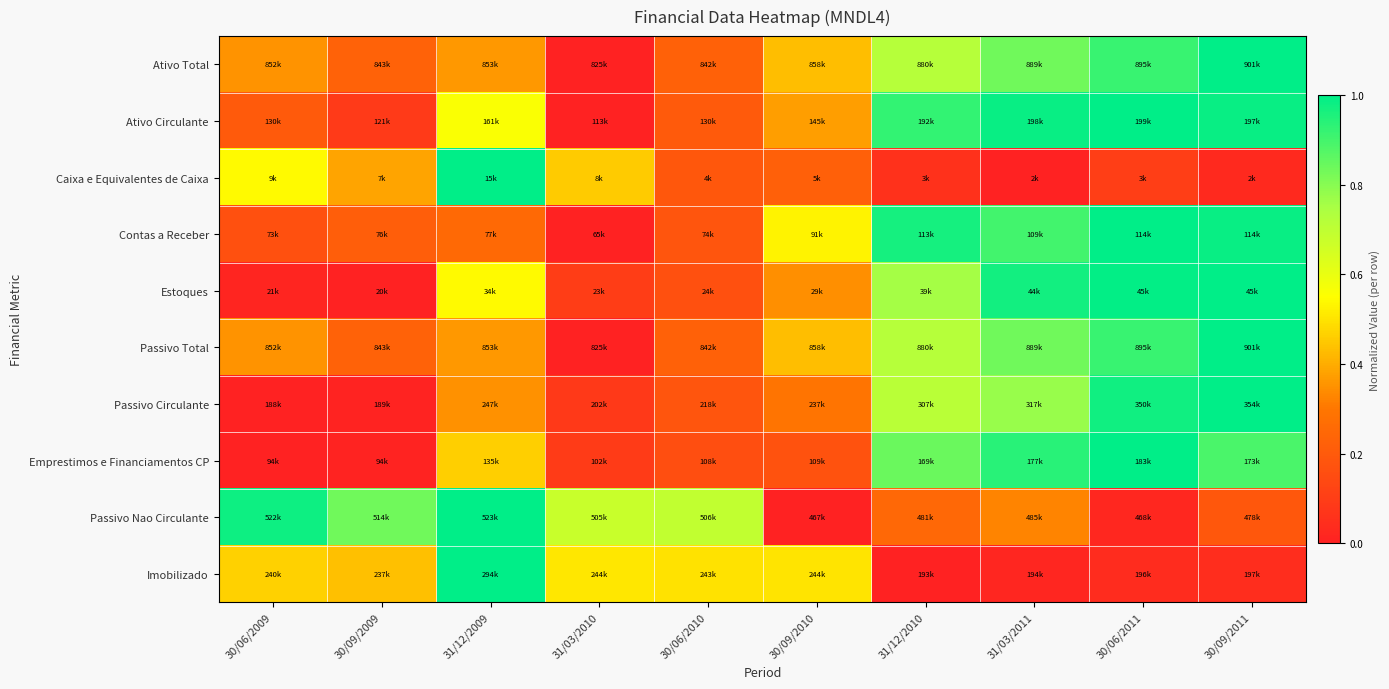

Count the number of categories in the chart.

10